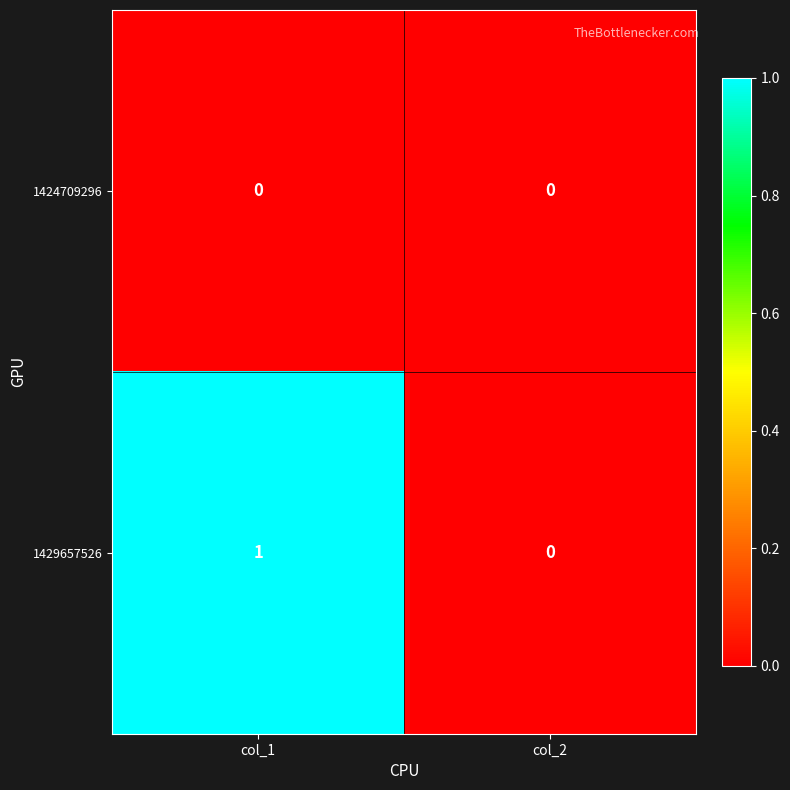

The 1429657526 series shows 1 at col_1. True or false?

True